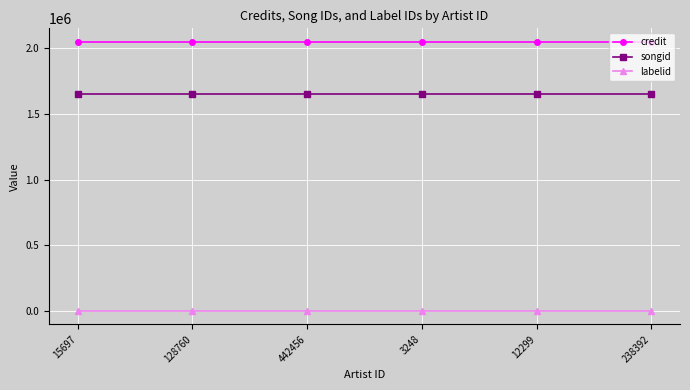

Is the value of songid at 3248 greater than the value of labelid at 15697?

Yes